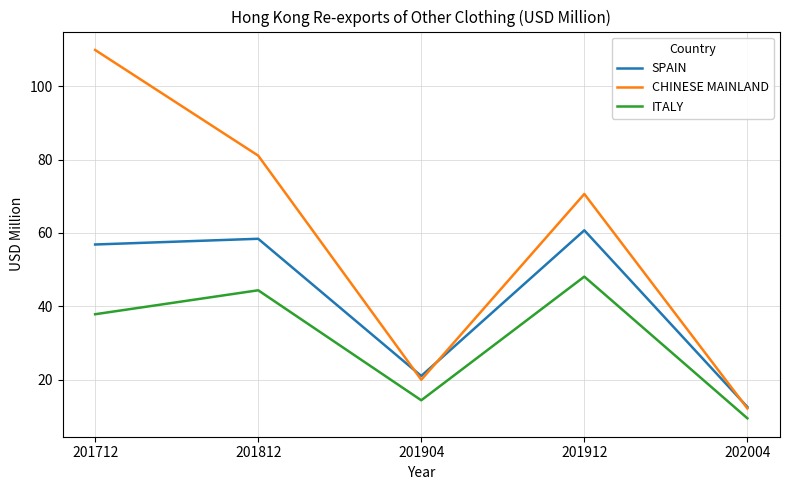

True or false: ITALY has more than 0 points higher than both neighbors.

True